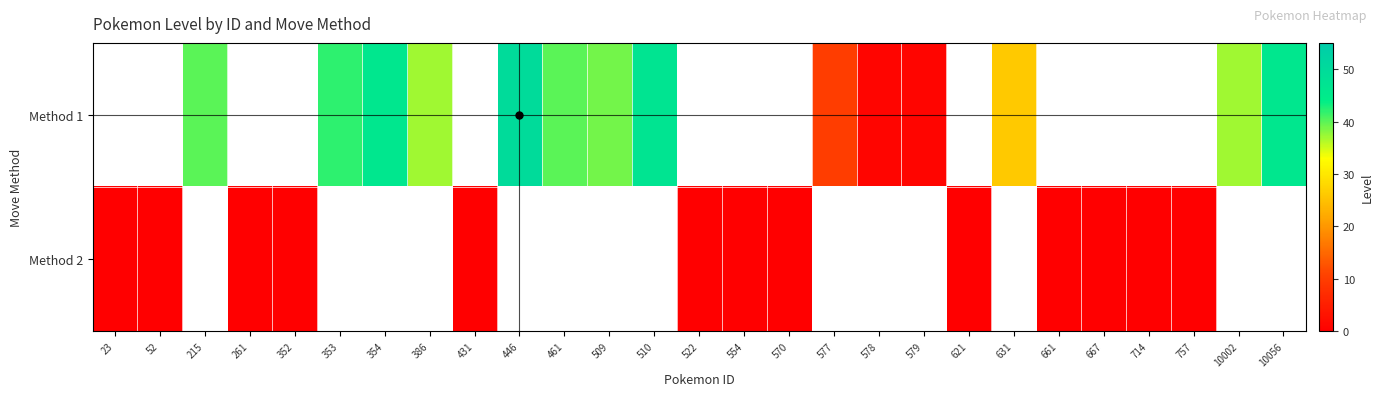

True or false: row_0 has a value of 0.7 at 579.

False